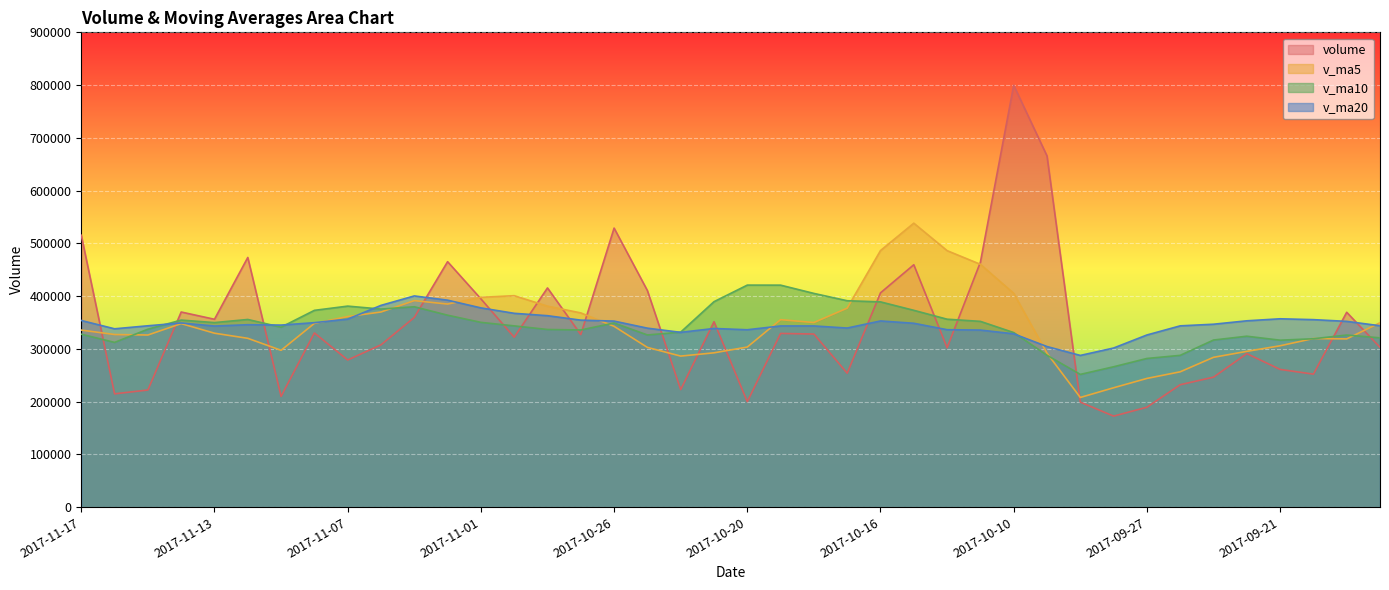

What is the label of the 20th point from the right?

2017-10-20